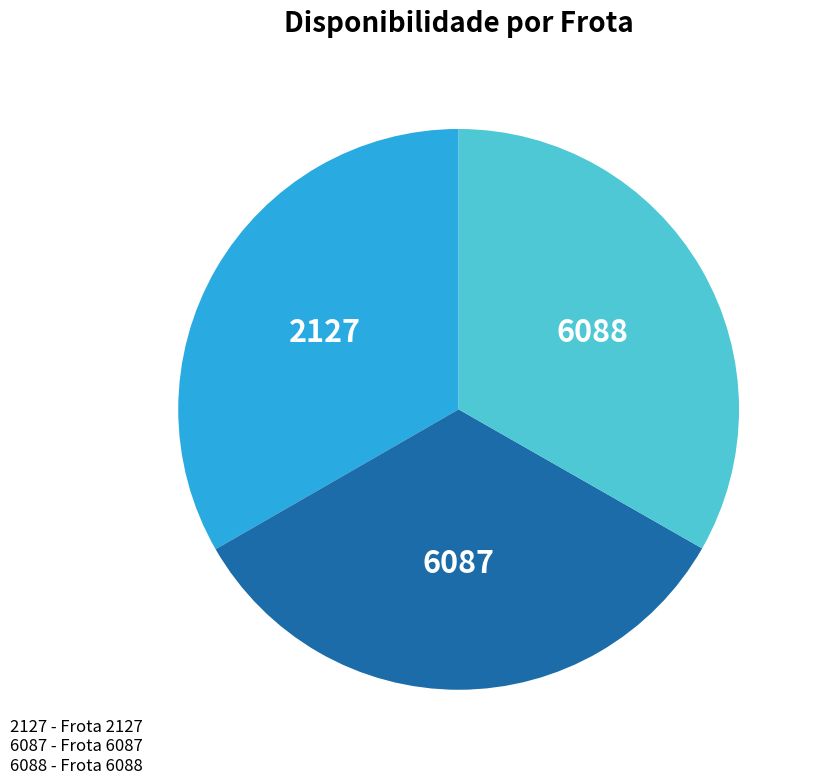

Approximately how many times larger is the value at 6088 compared to 6087?

1.0